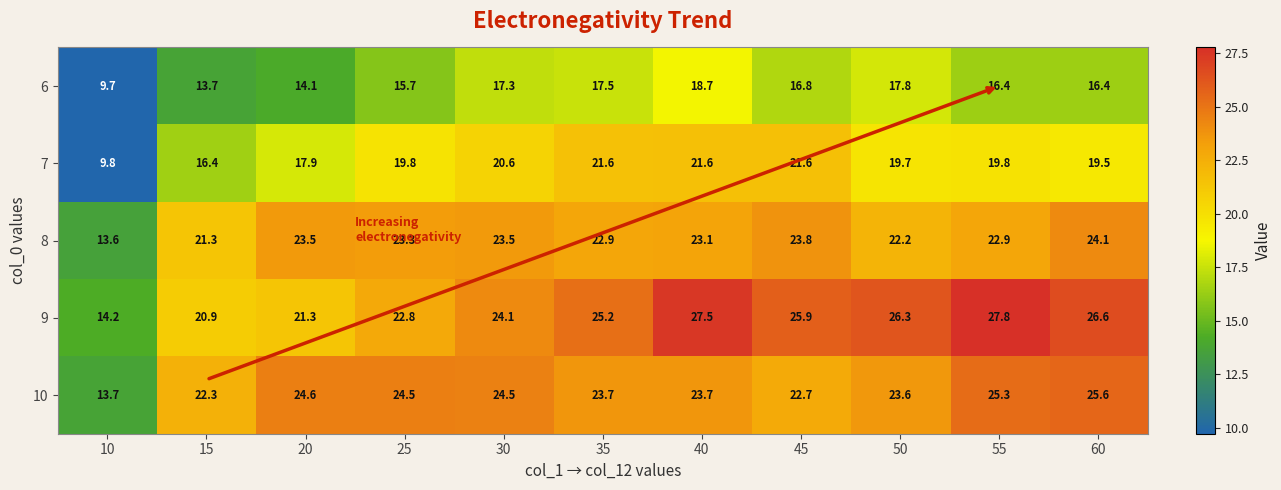

Which series changed the most between 25 and 35?

9